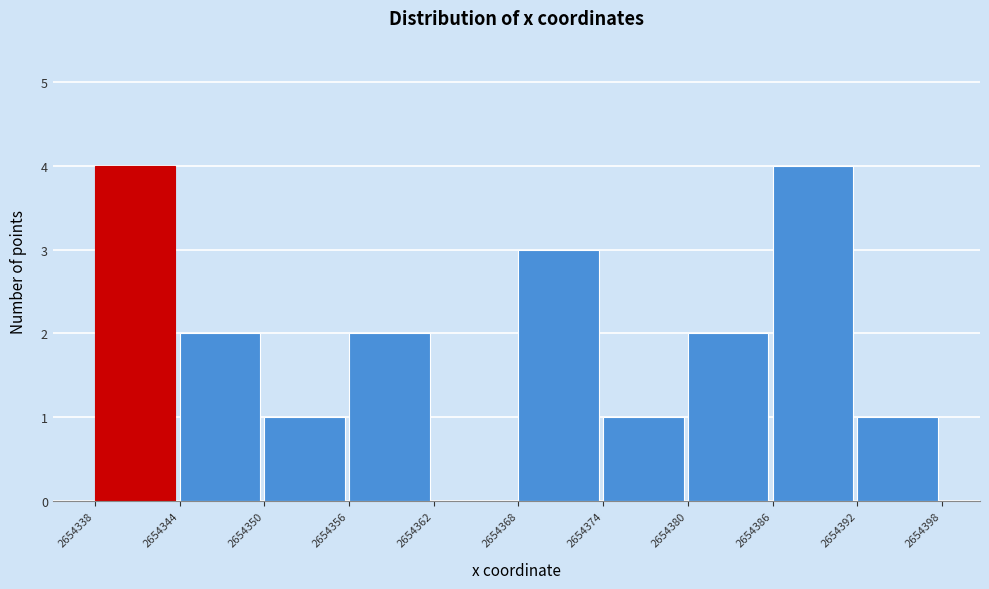

Reading left to right, transcribe this chart: for each bar, give the range it covers on the x-axis and its height. The values are not printed on the chart, so give them approximately, as read against the axis.

2654338 to 2654344: 4
2654344 to 2654350: 2
2654350 to 2654356: 1
2654356 to 2654362: 2
2654362 to 2654368: 0
2654368 to 2654374: 3
2654374 to 2654380: 1
2654380 to 2654386: 2
2654386 to 2654392: 4
2654392 to 2654398: 1